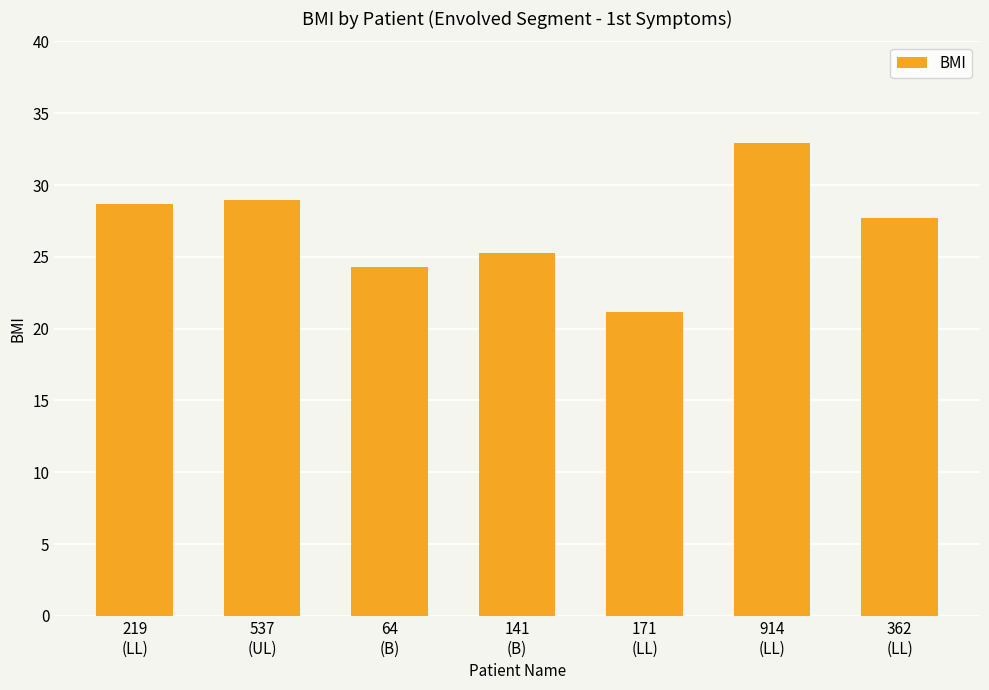

What is the difference between the second highest and second lowest values?

4.7